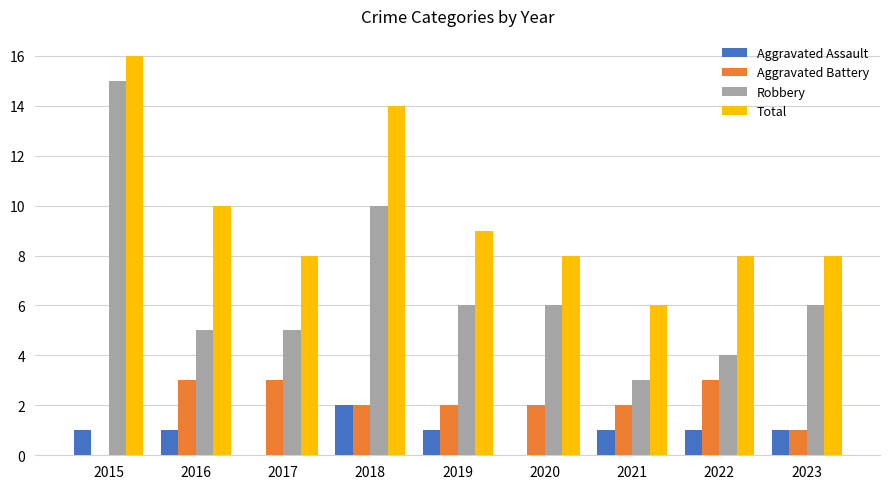

At which label is Total closest to 11?

2016